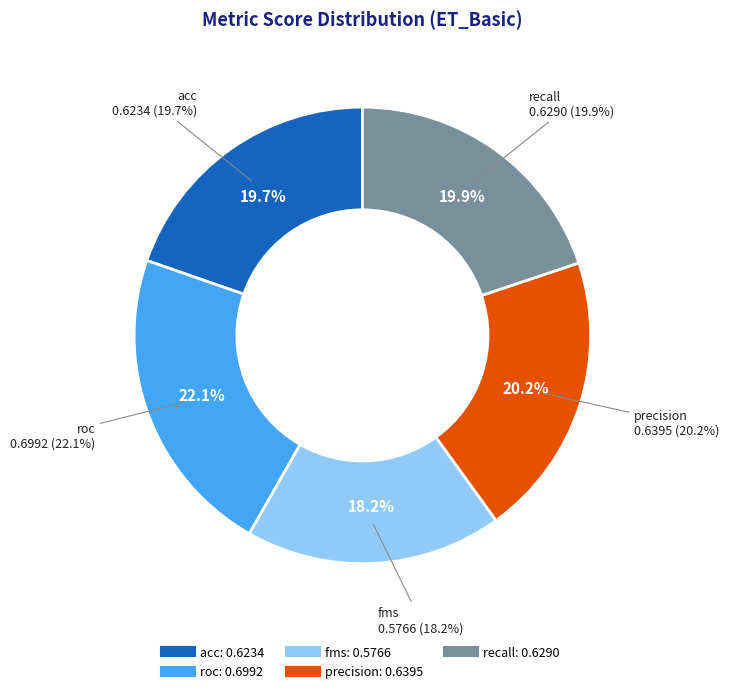

Does precision account for over 50% of the chart?

No